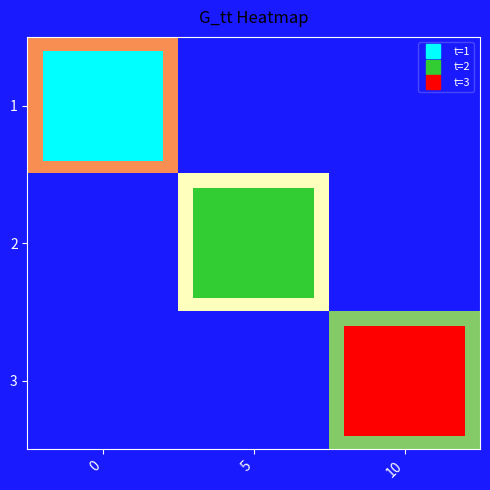

Which has a higher value, 0 or 5?

5